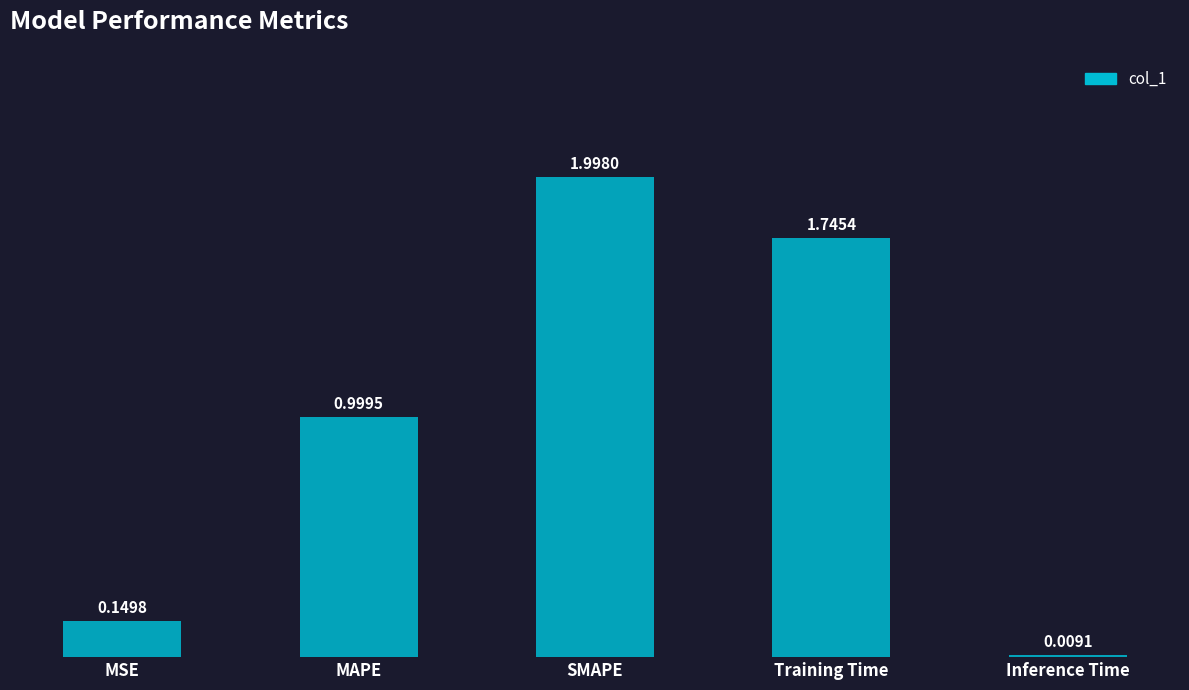

What is the sum of the values at SMAPE and MAPE?

3.0